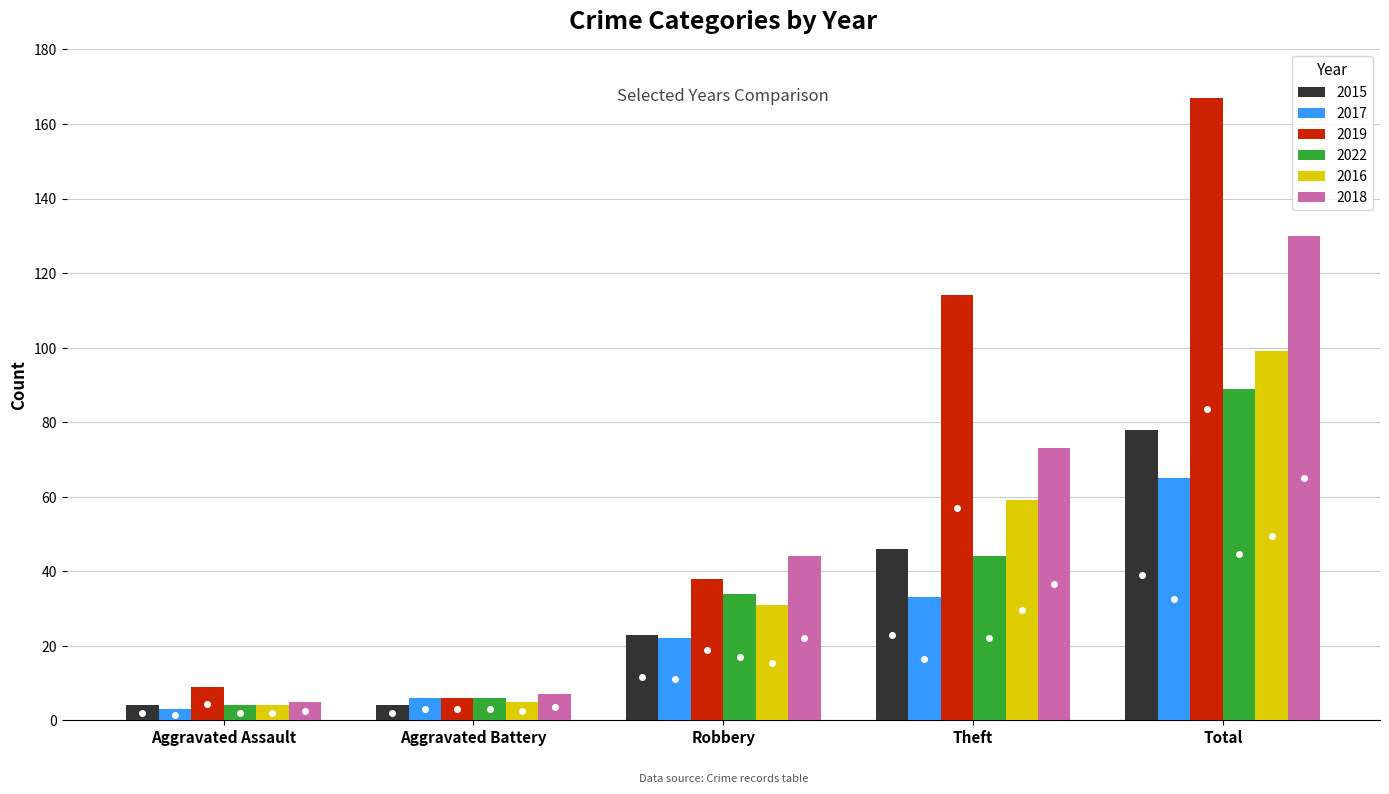

Rank the series by their maximum value, from highest to lowest.

2019, 2018, 2016, 2022, 2015, 2017